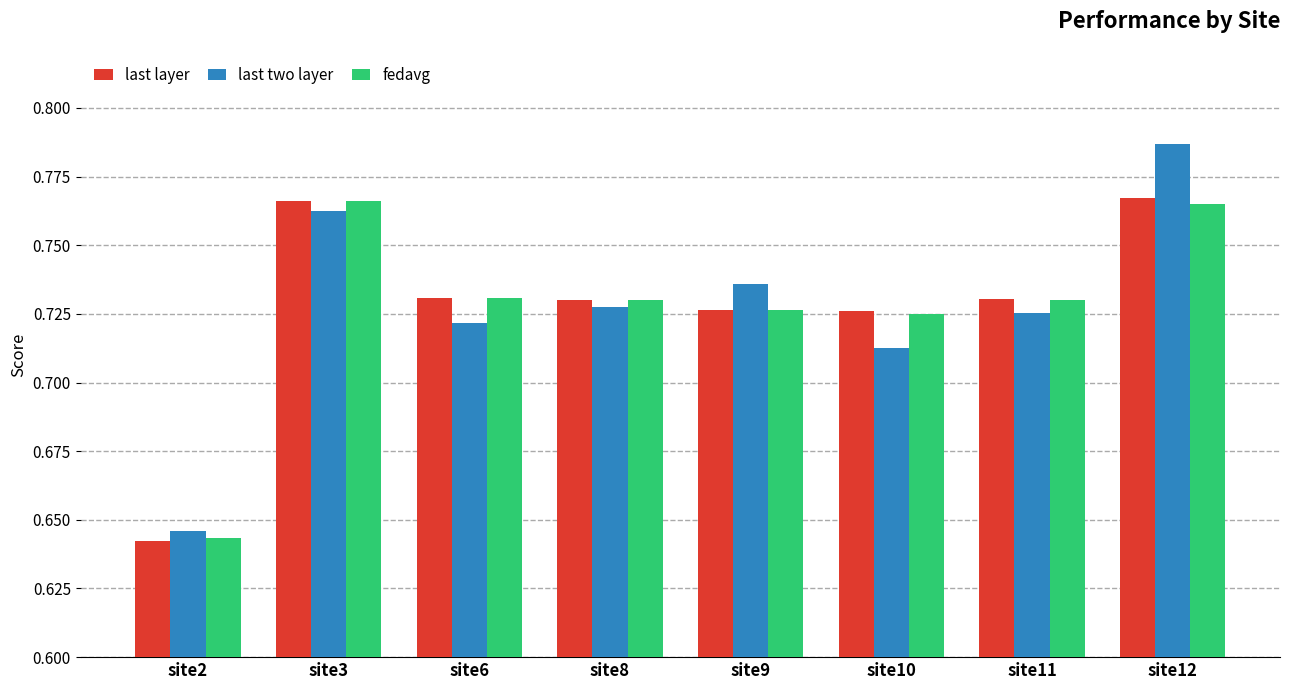

Which series has the widest spread of values?

last two layer